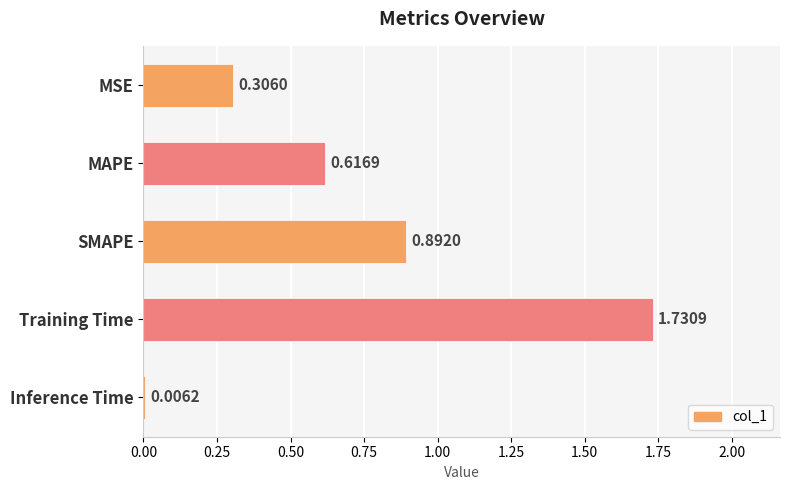

What is the sum of the values at MSE and SMAPE?

1.2